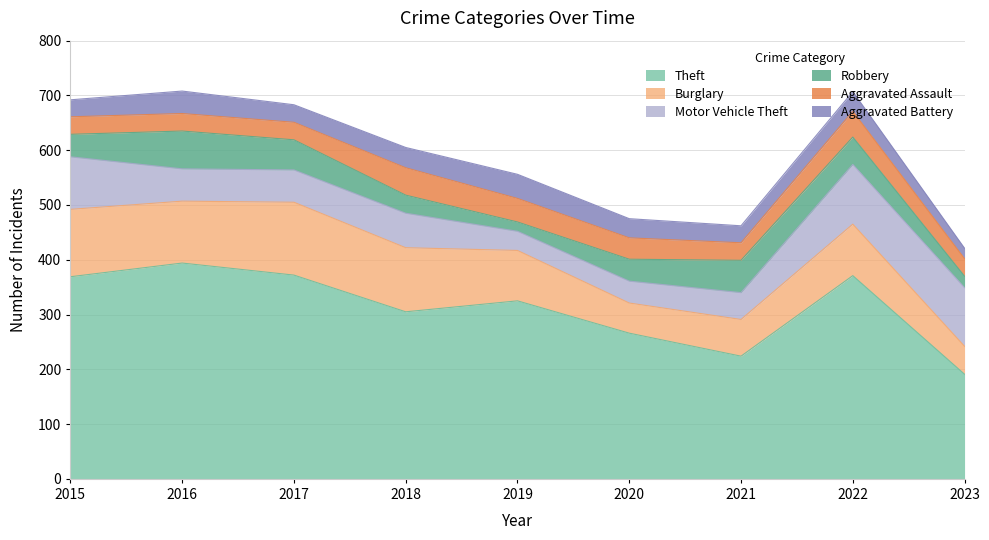

At 2016, list the series in order from largest to smallest.

Theft, Burglary, Robbery, Motor Vehicle Theft, Aggravated Battery, Aggravated Assault